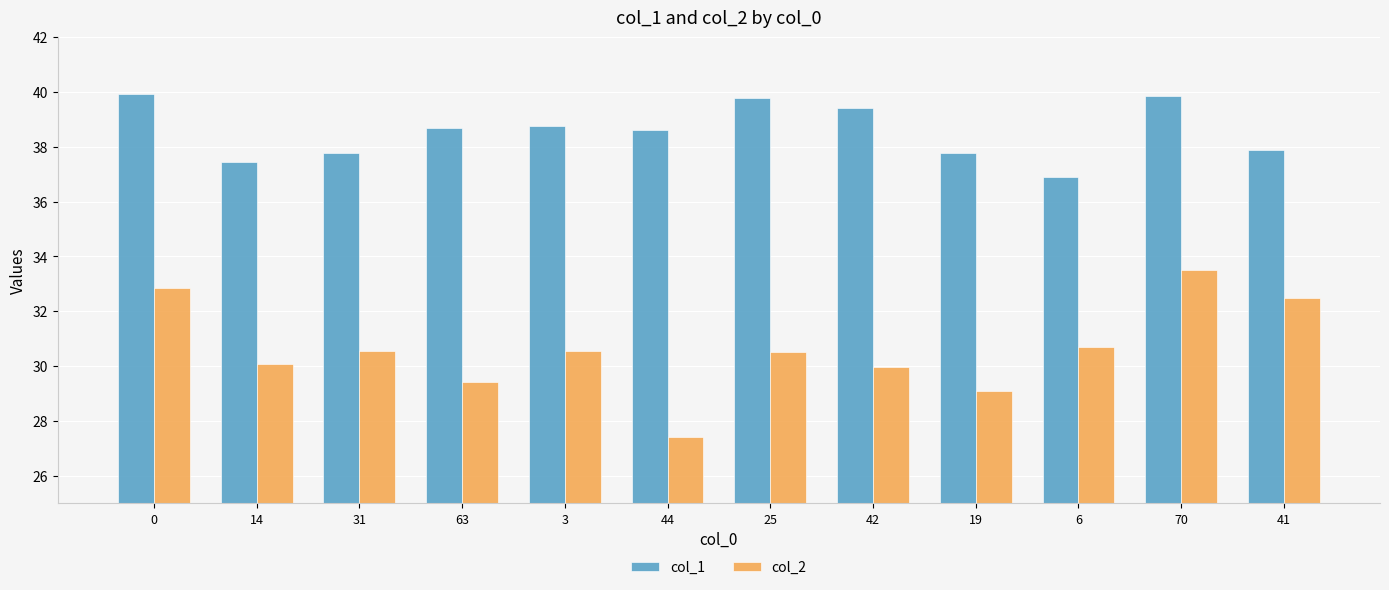

At which category does the chart reach its minimum across all series?

44